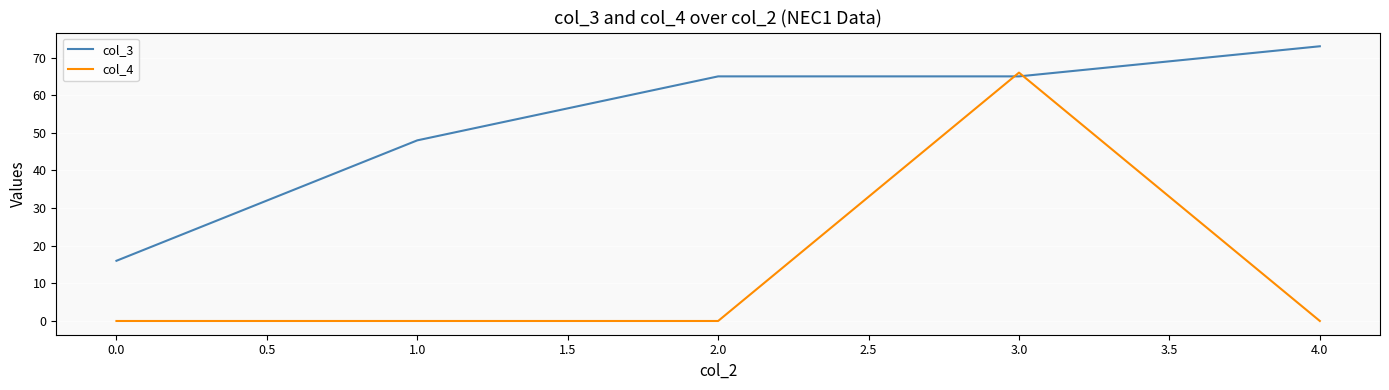

The value of col_3 at 1.0 is 80. True or false?

False